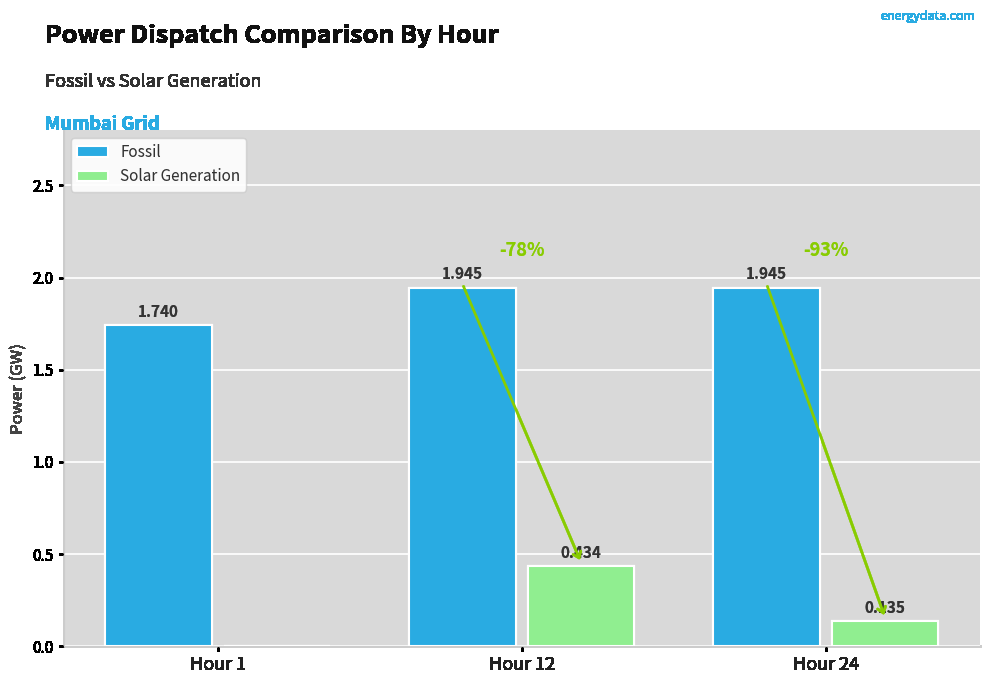

Which series changed the most between Hour 1 and Hour 24?

Fossil